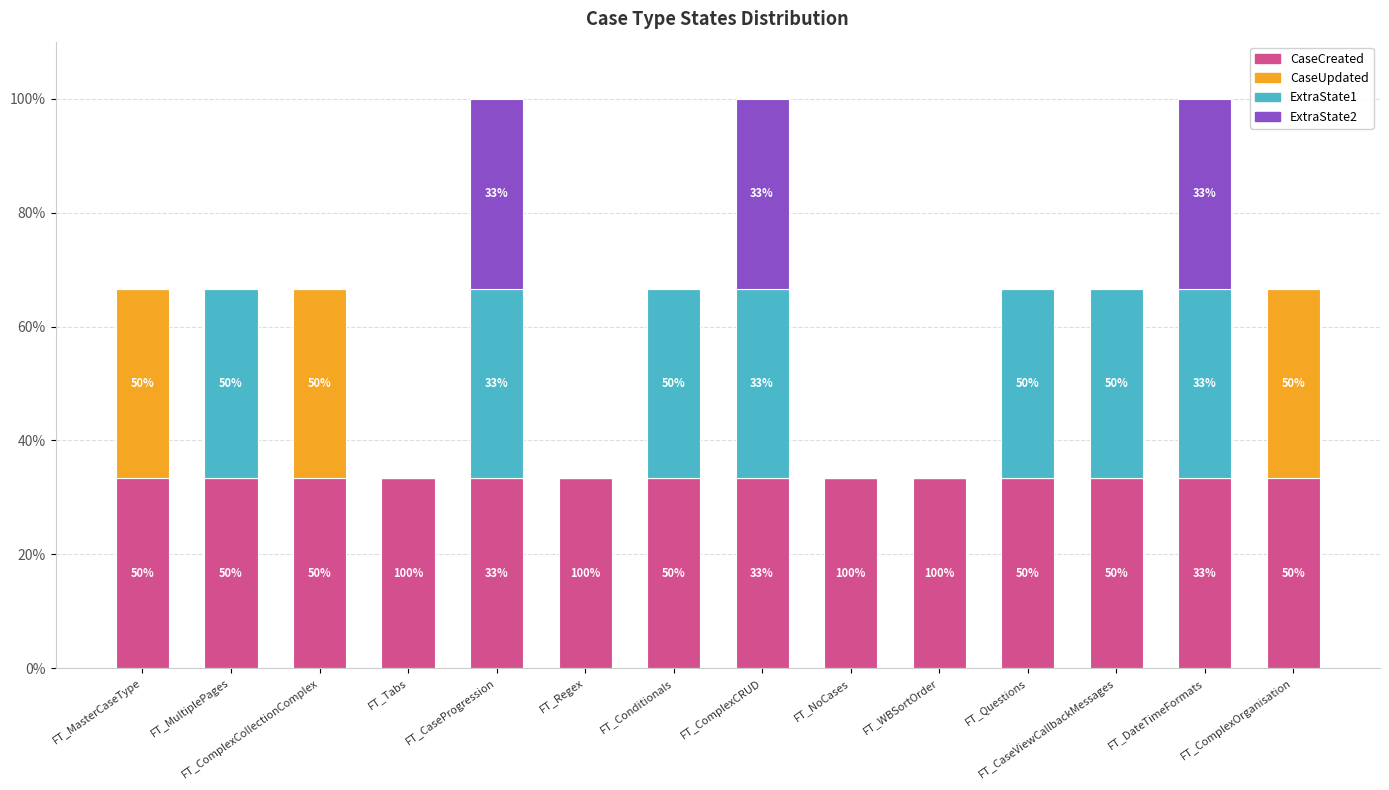

What are all the series names shown in the legend?

CaseCreated, CaseUpdated, ExtraState1, ExtraState2